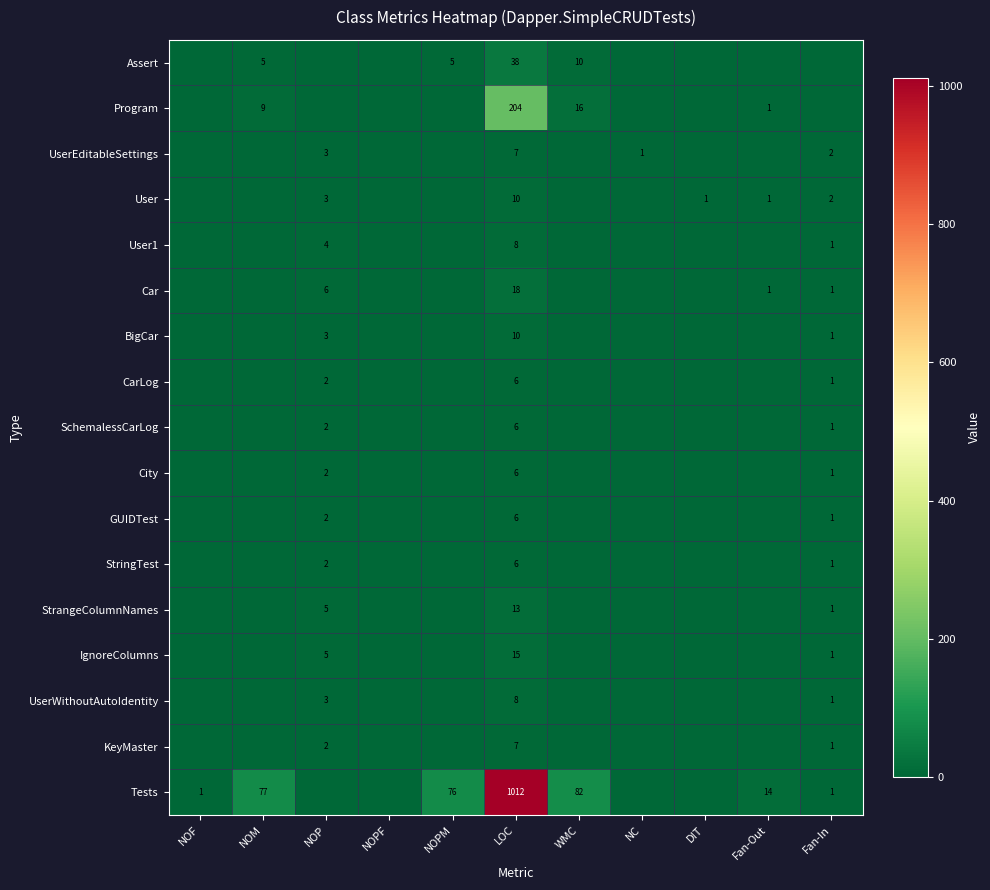

True or false: Tests has a value of 17 at NOM.

False